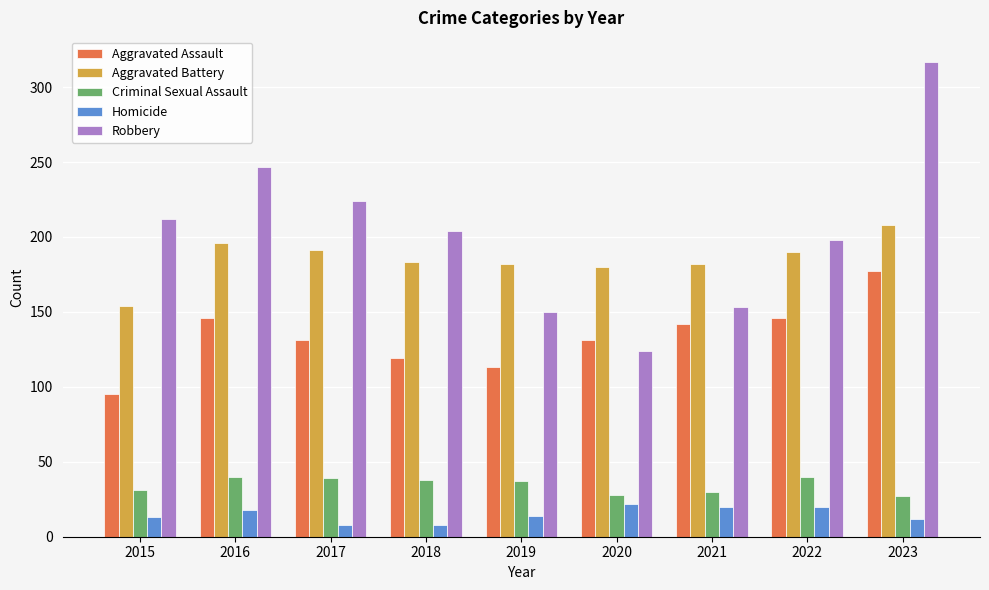

What is the lowest value of the Aggravated Battery series?

154